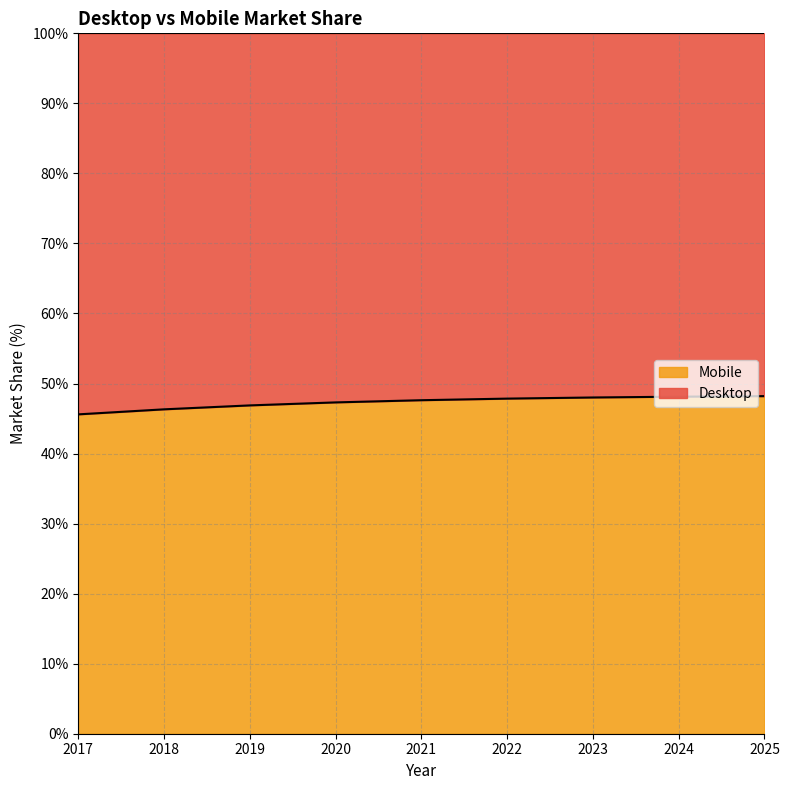

What is the change in value from 2022 to 2025?

+0.4